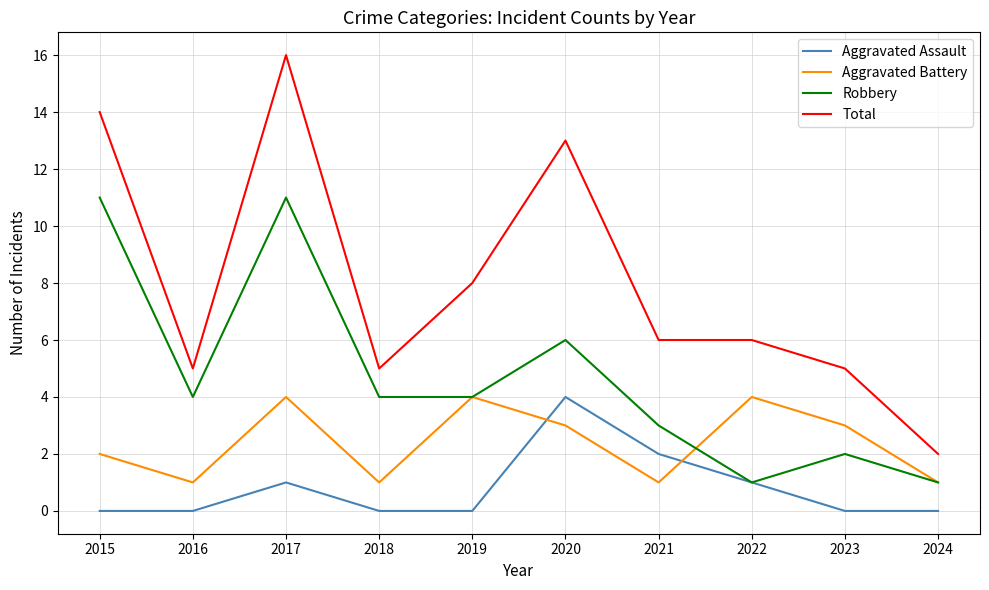

At 2017, list the series in order from smallest to largest.

Aggravated Assault, Aggravated Battery, Robbery, Total